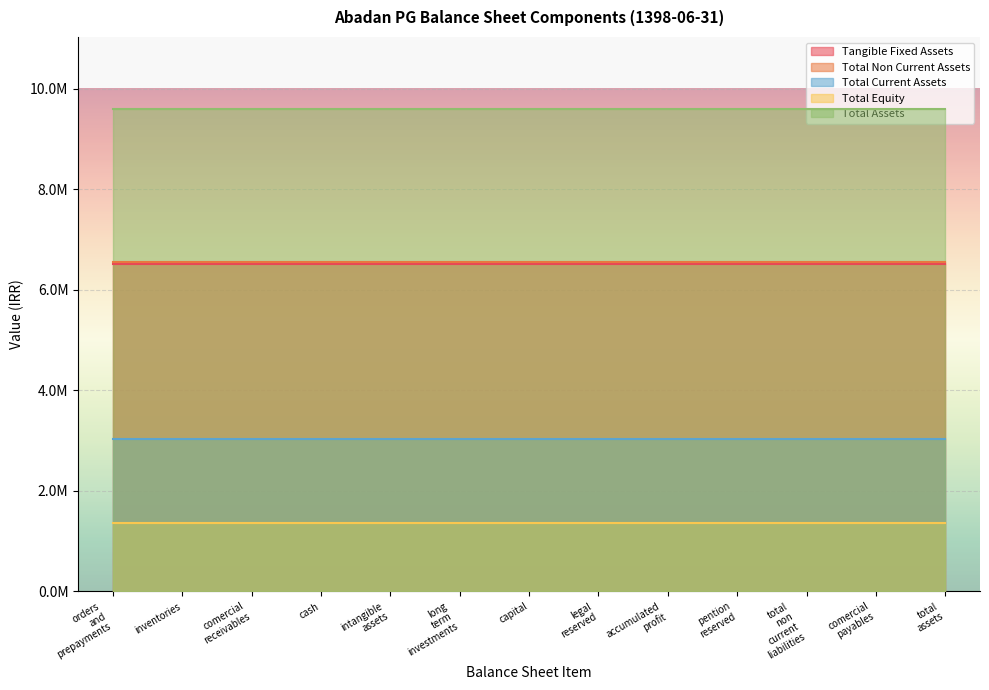

Reading right to left, transcribe all the data shown in this chart.

tangible_fixed_assets: 6515382	6515382	6515382	6515382	6515382	6515382	6515382	6515382	6515382	6515382	6515382	6515382	6515382
total_non_current_assets: 6556215	6556215	6556215	6556215	6556215	6556215	6556215	6556215	6556215	6556215	6556215	6556215	6556215
total_current_assets: 3038029	3038029	3038029	3038029	3038029	3038029	3038029	3038029	3038029	3038029	3038029	3038029	3038029
total_equity: 1367072	1367072	1367072	1367072	1367072	1367072	1367072	1367072	1367072	1367072	1367072	1367072	1367072
total_assets: 9594244	9594244	9594244	9594244	9594244	9594244	9594244	9594244	9594244	9594244	9594244	9594244	9594244